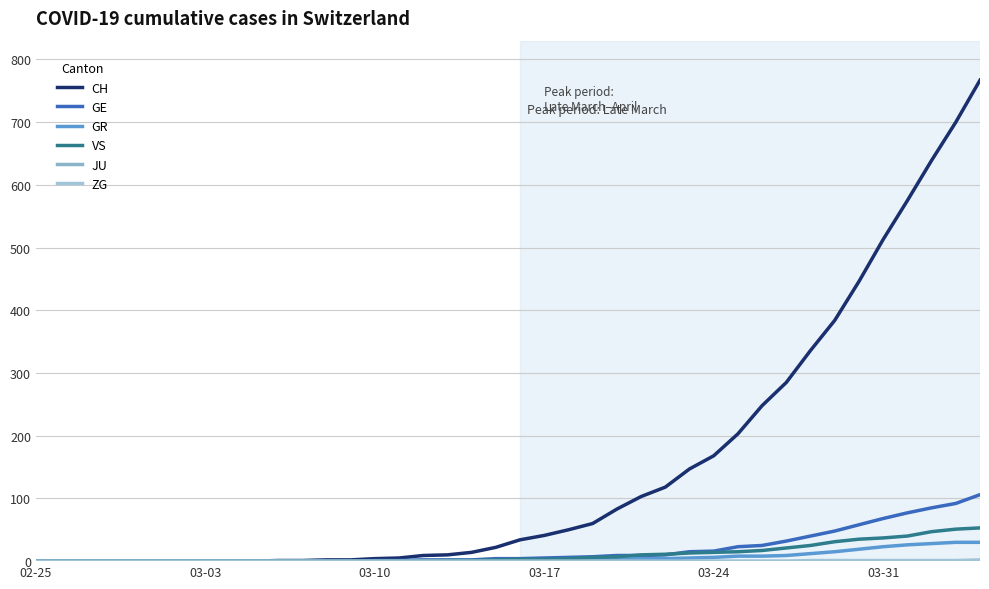

Is this an area chart (filled region under the line)?

No